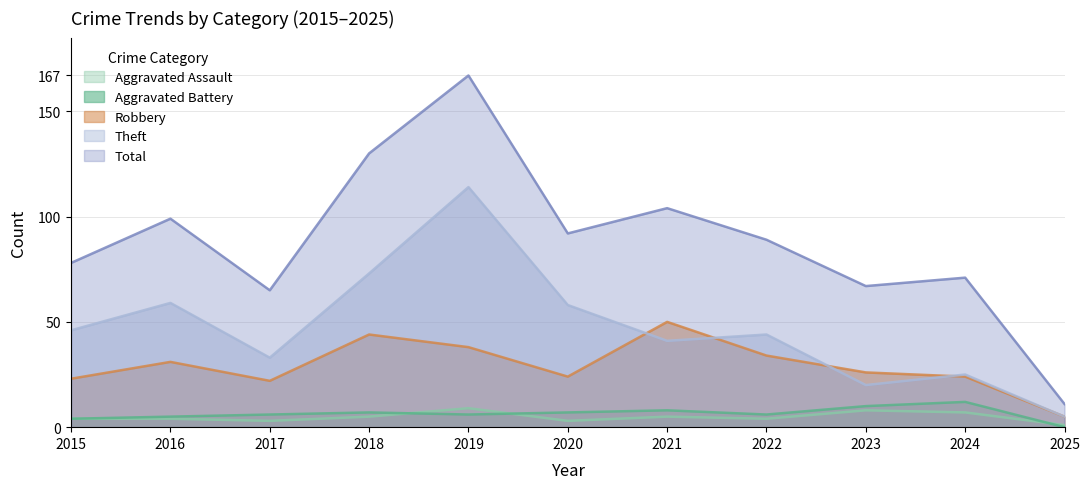

What is the value of the Aggravated Assault point at the 10th from the left?

7